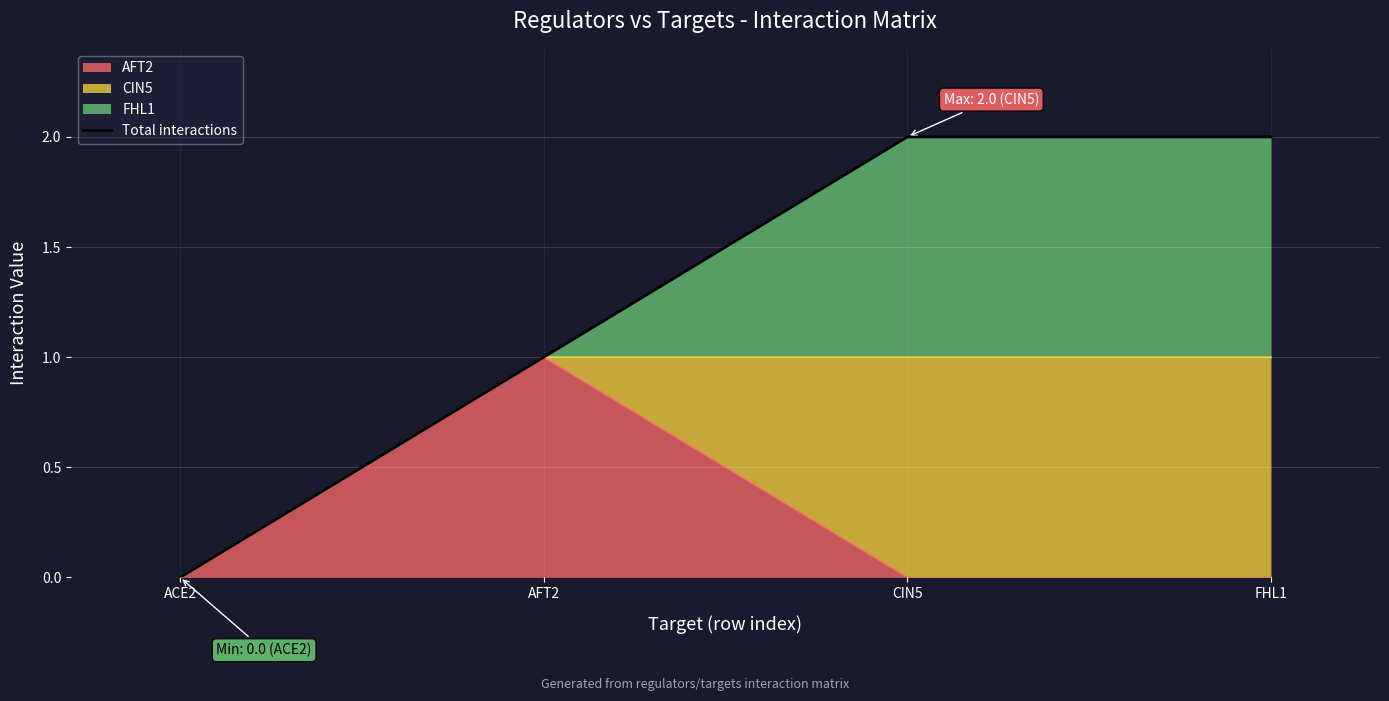

Rank the categories by value from lowest to highest.

ACE2, AFT2, CIN5, FHL1